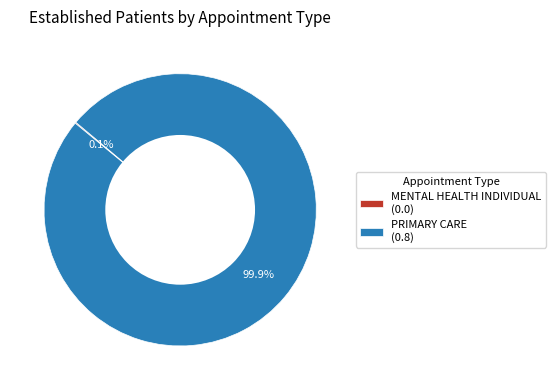

Is PRIMARY CARE (0.8) the majority of the pie?

Yes